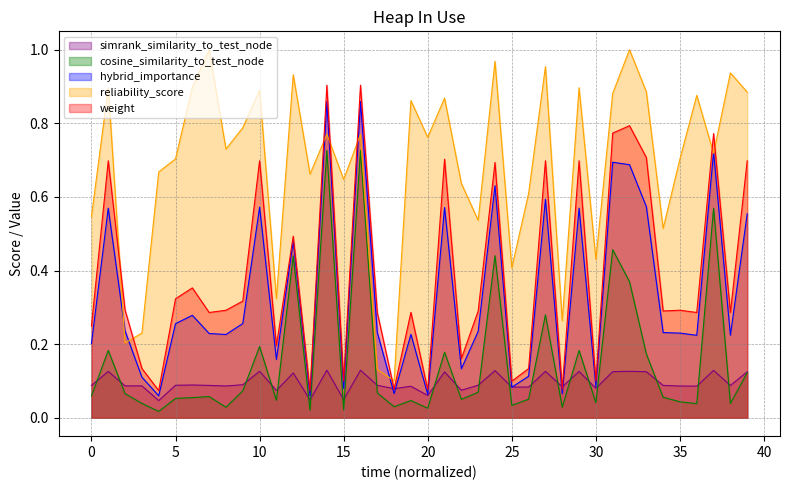

Where is weight nearest to the value 0?

13